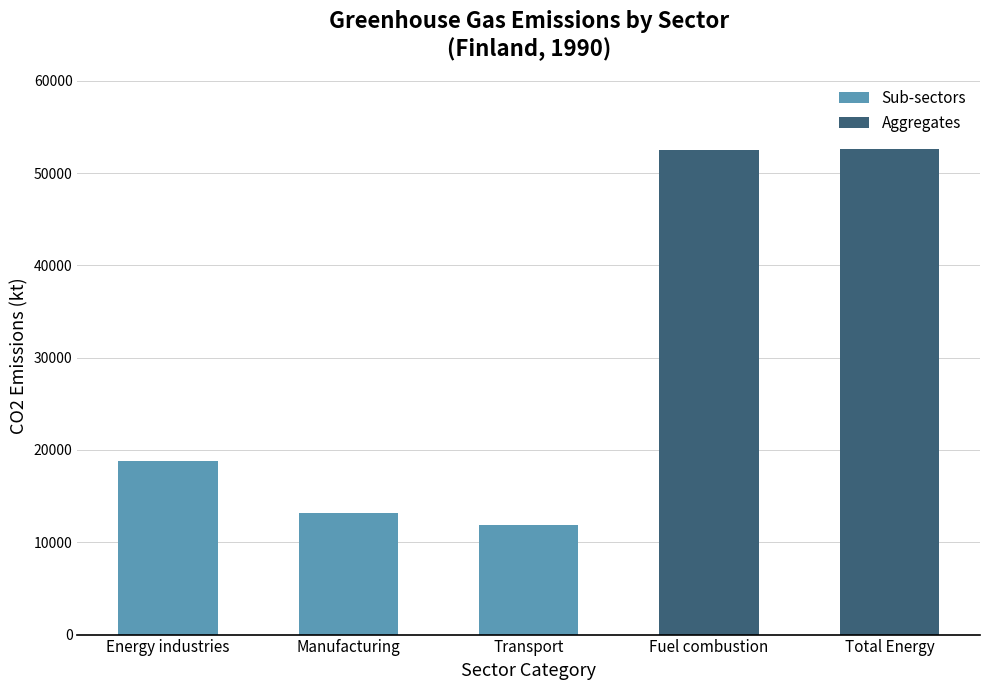

What is the change in value from Energy industries to Manufacturing?

-5650.7